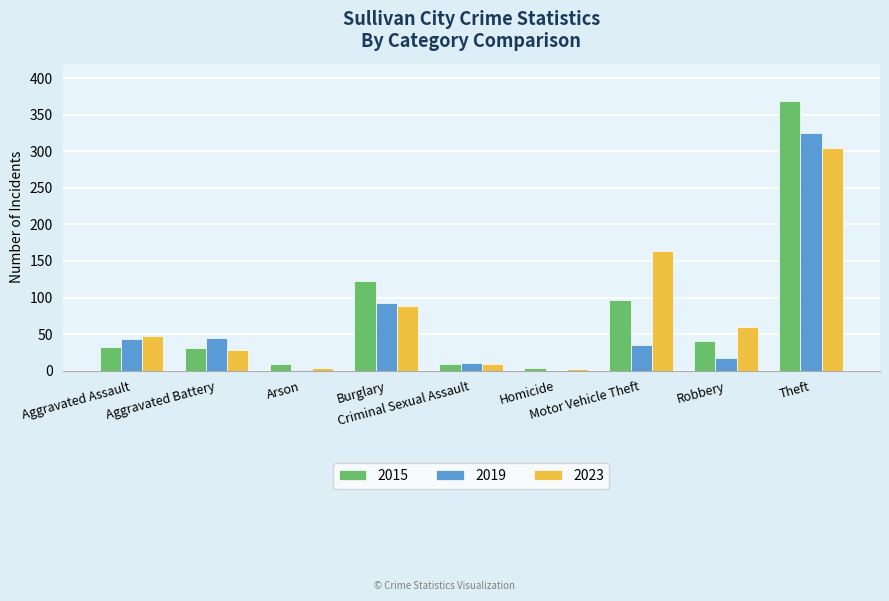

What is the sum of all 2015 values?

713